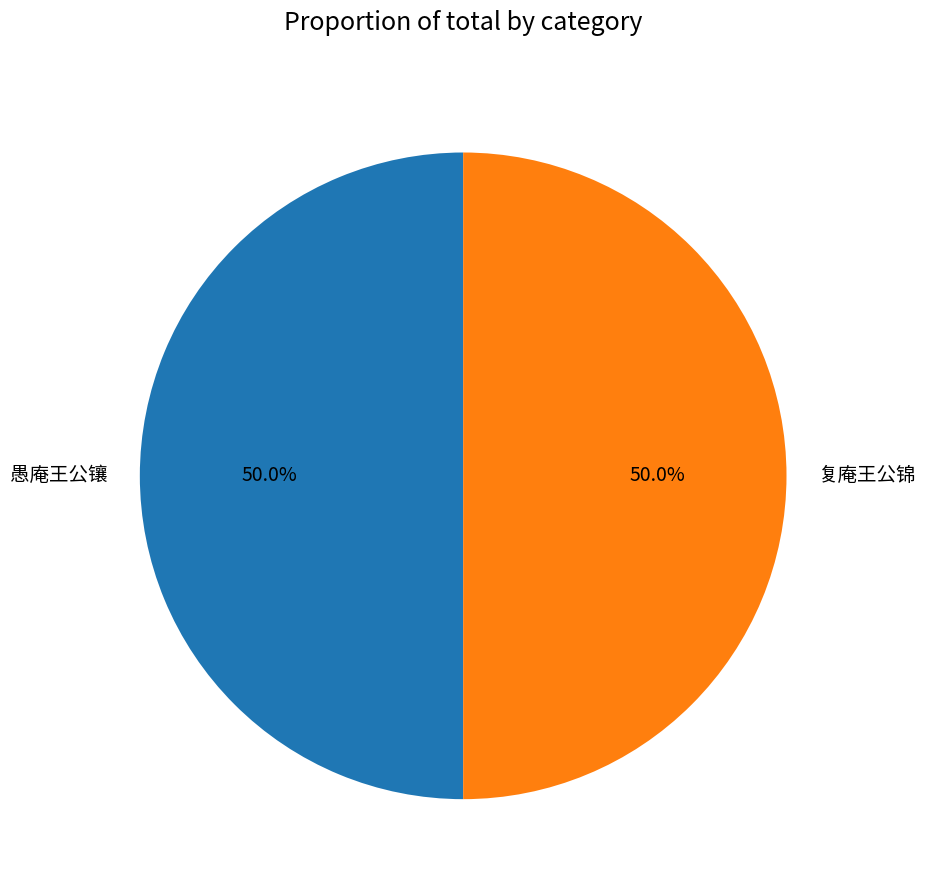

What is the ratio of the value at 愚庵王公镶 to the value at 复庵王公锦?

1.0